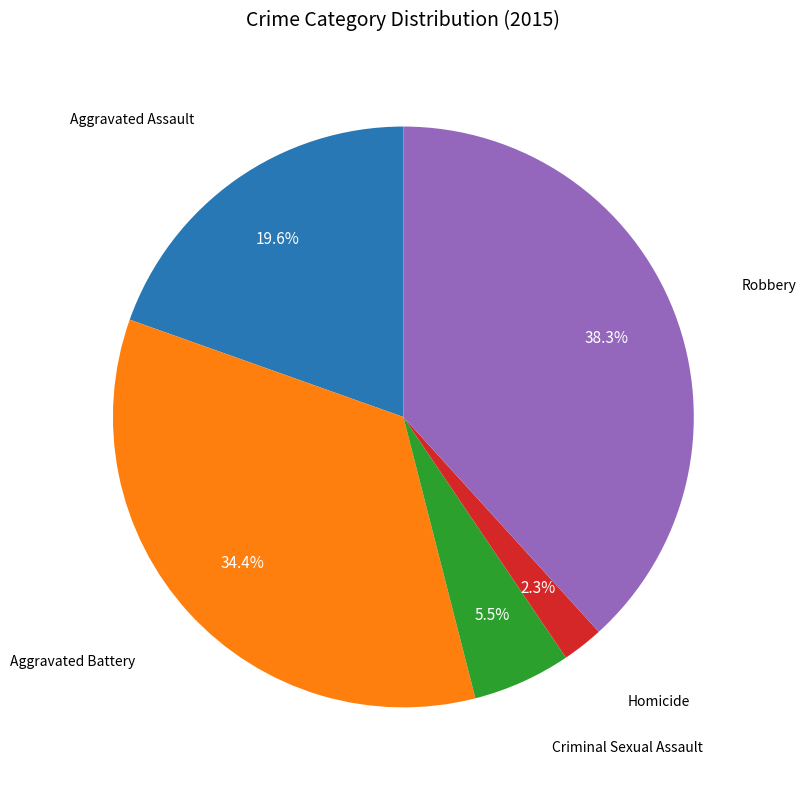

Does any single category account for the majority?

No